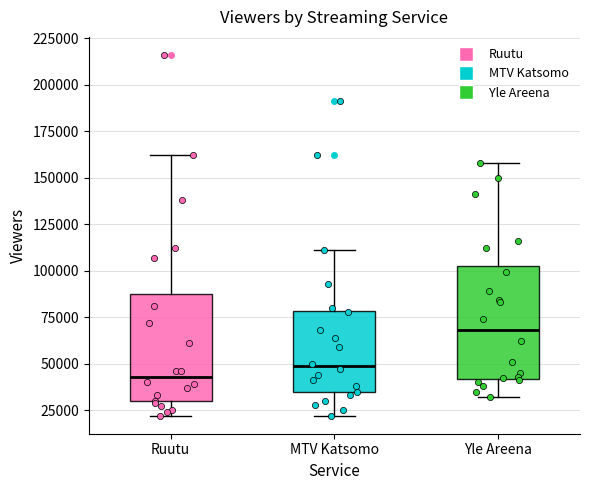

Which box has the highest median line?

Yle Areena